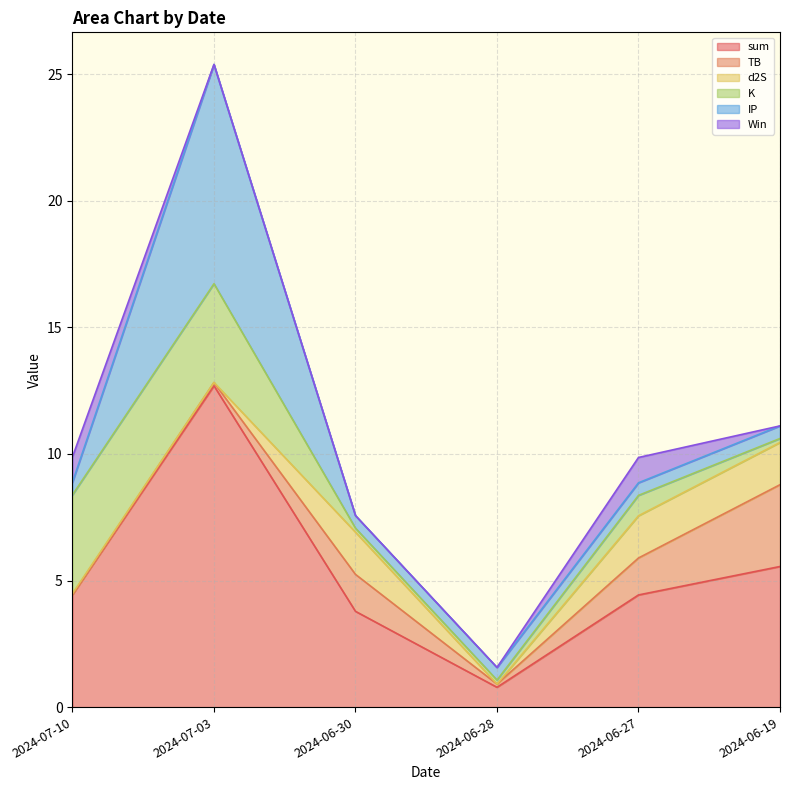

Rank the series by their maximum value, from highest to lowest.

sum, IP, K, TB, d2S, Win